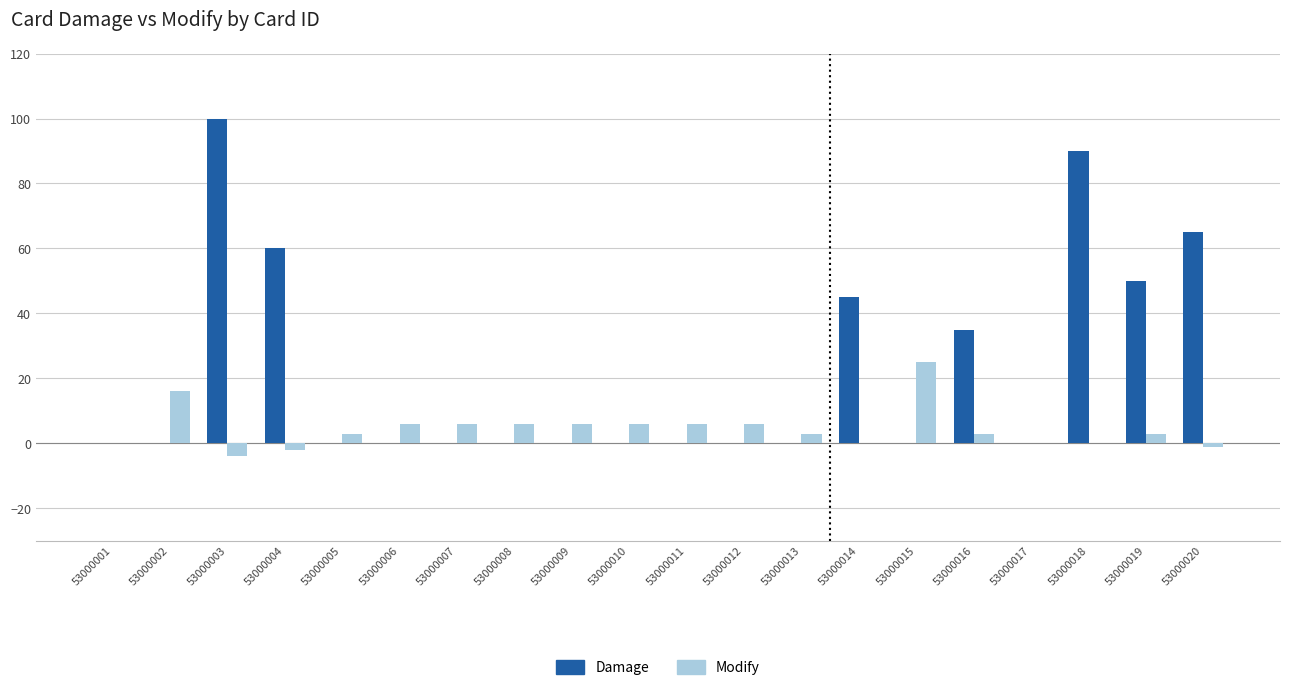

Between 53000010 and 53000016, which series saw the biggest shift?

Damage